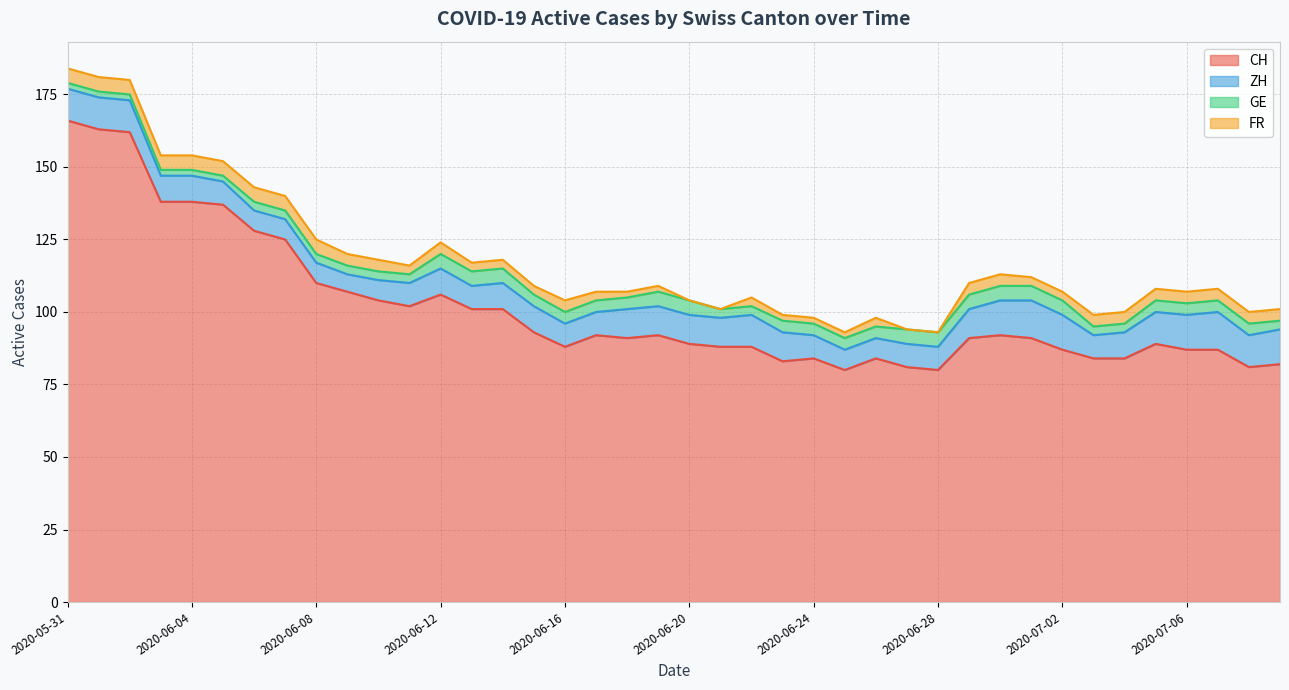

Count the FR values in the range 3 to 4.

22